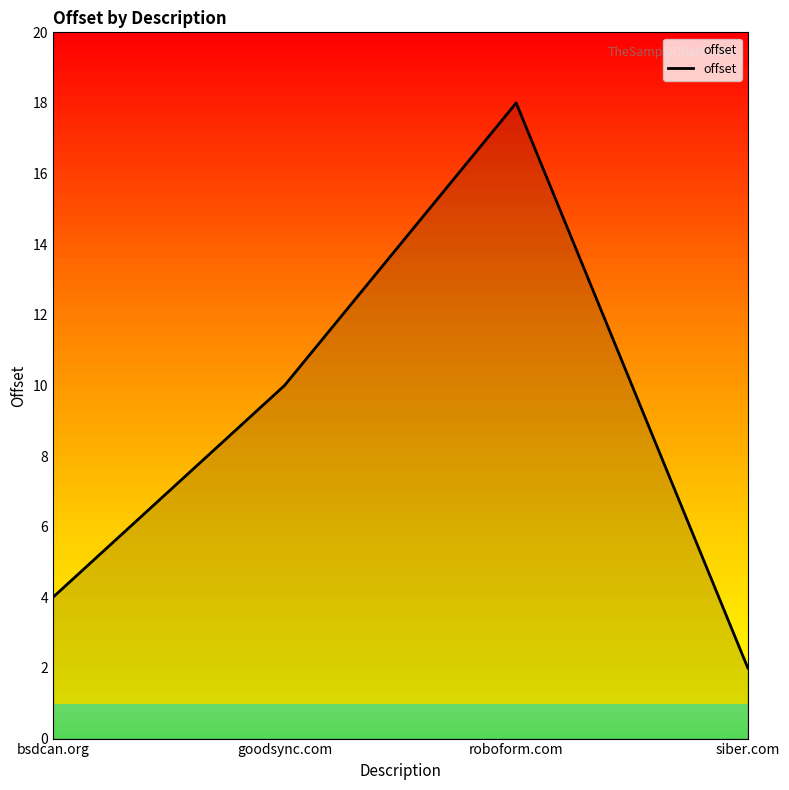

Rank the categories by value from highest to lowest.

roboform.com, goodsync.com, bsdcan.org, siber.com